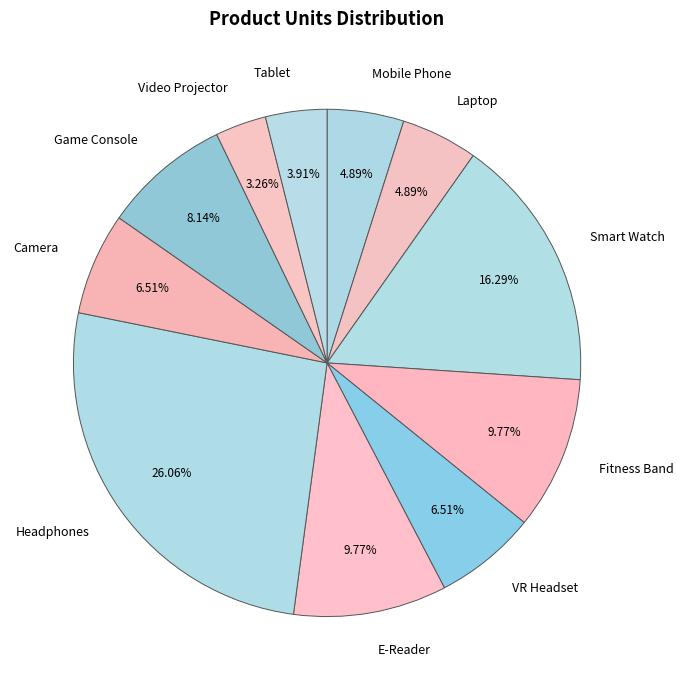

The VR Headset slice represents 21% of the pie. True or false?

False